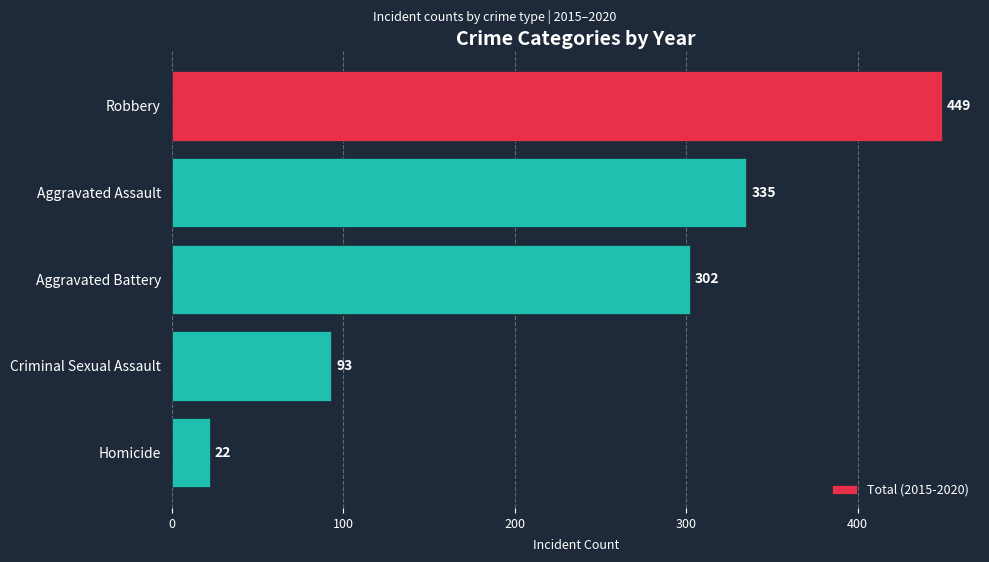

How many values are below 302?

2